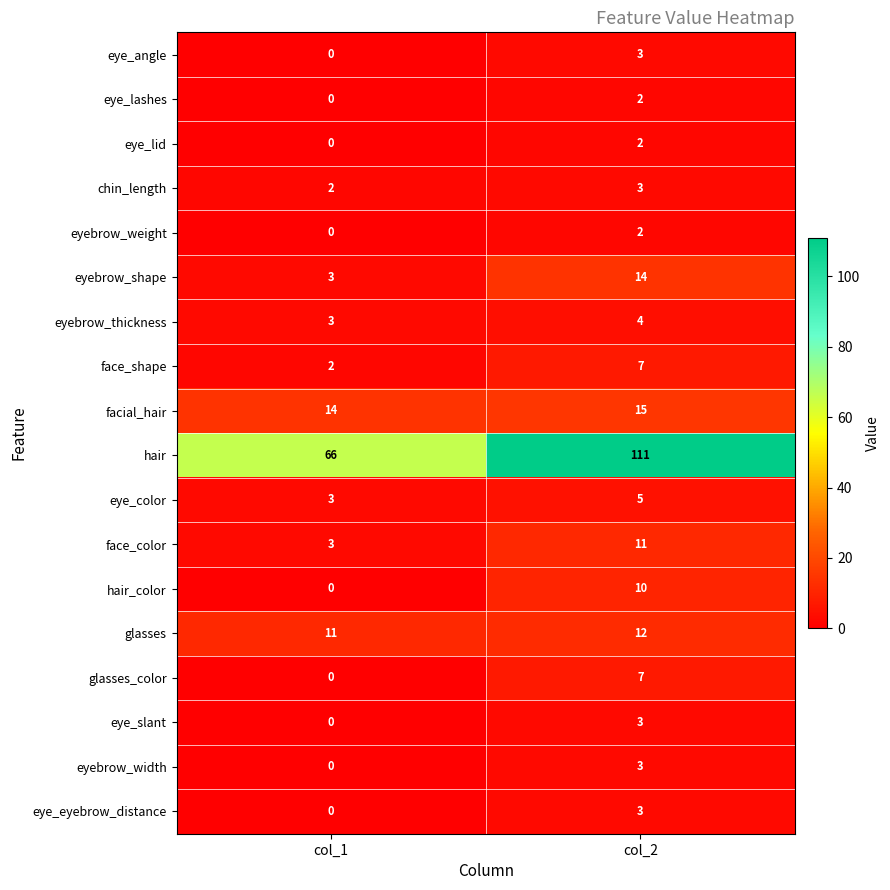

The value of eyebrow_weight at col_1 is 0. True or false?

True